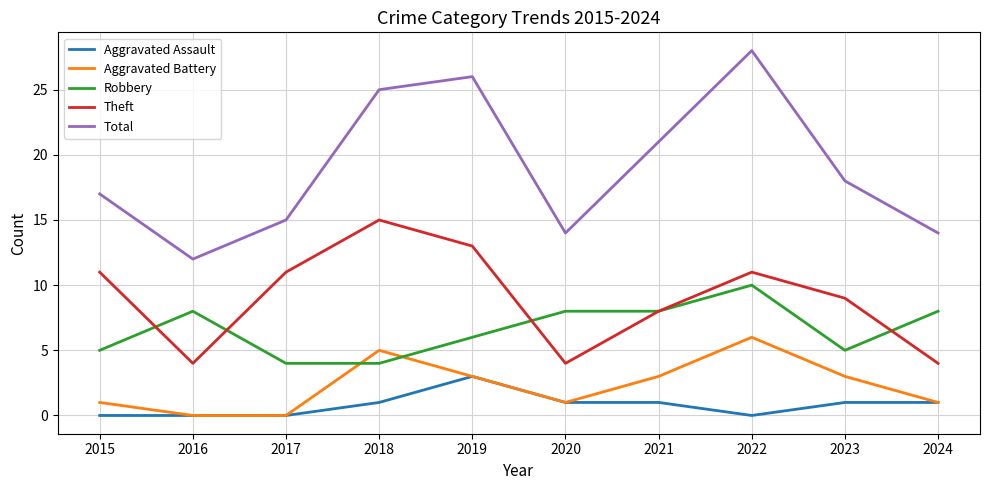

What is the sum of the Aggravated Assault values at 2016 and 2024?

1